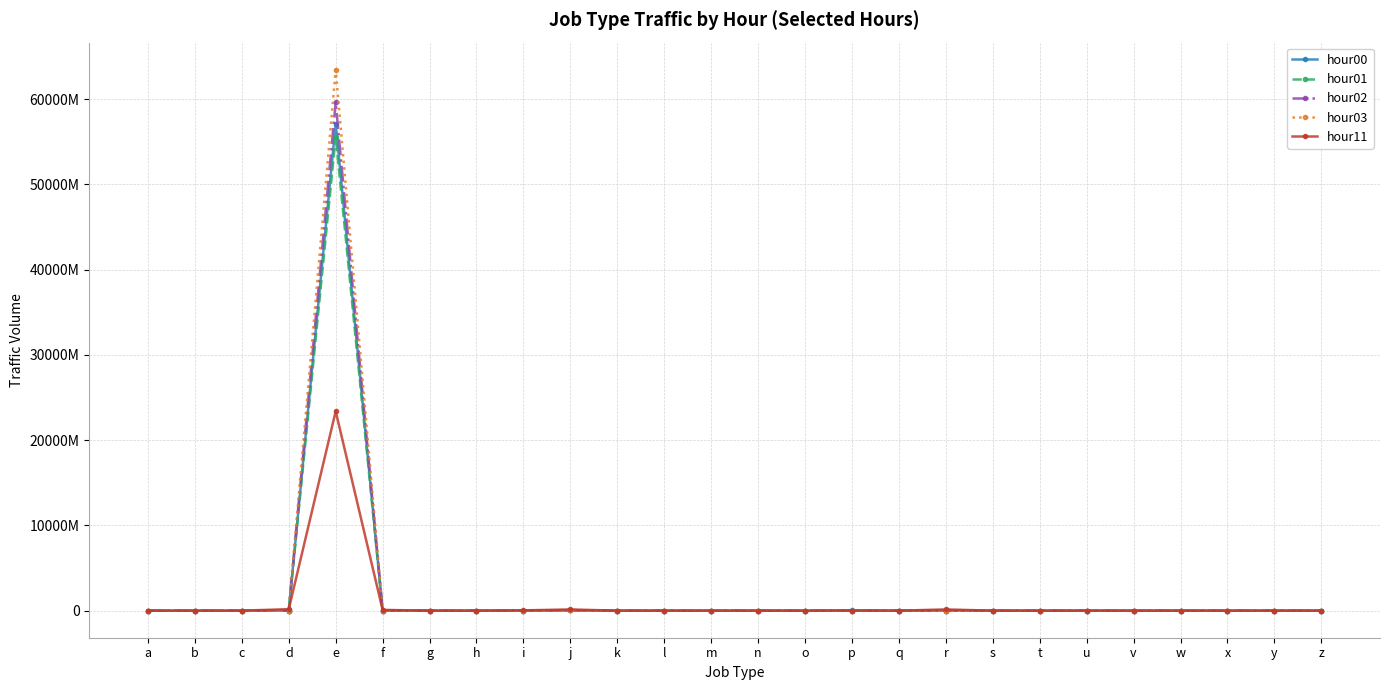

Reading left to right, list all the values displayed in this chart.

hour00: a=220939	b=357	c=399970	d=14278509	e=57122842457	f=17797786	g=4	h=22680	i=13842680	j=25868313	k=13367	l=34	m=460	n=73160	o=0	p=32780433	q=0	r=6980333	s=77557	t=41814	u=678	v=5578	w=7629	x=0	y=0	z=441090
hour01: a=156727	b=231	c=209068	d=2631726	e=55613932959	f=5008070	g=2	h=11050	i=5464243	j=45129148	k=71233	l=15	m=808	n=15302	o=0	p=18877062	q=0	r=3236590	s=24843	t=54425	u=151	v=13069	w=7110	x=0	y=0	z=1271414
hour02: a=118745	b=391	c=133576	d=875364	e=59651035029	f=2037580	g=3	h=11642	i=3115691	j=63096656	k=131374	l=13	m=1657	n=4102	o=0	p=8716858	q=0	r=2420426	s=12327	t=103564	u=109	v=32044	w=5408	x=0	y=0	z=3200945
hour03: a=106141	b=572	c=84141	d=387549	e=63452639840	f=1390567	g=2	h=17520	i=2063305	j=86348191	k=87986	l=9	m=2792	n=2209	o=0	p=3129802	q=0	r=2999299	s=9421	t=234428	u=64	v=43280	w=4453	x=0	y=0	z=4894926
hour11: a=300306	b=11559	c=1428000	d=176118780	e=23390998303	f=90715750	g=31	h=633614	i=36454152	j=141391491	k=200093	l=1449	m=5039	n=1453805	o=1	p=16248193	q=0	r=145214911	s=895969	t=359849	u=64349	v=13081	w=5497	x=0	y=0	z=4461885